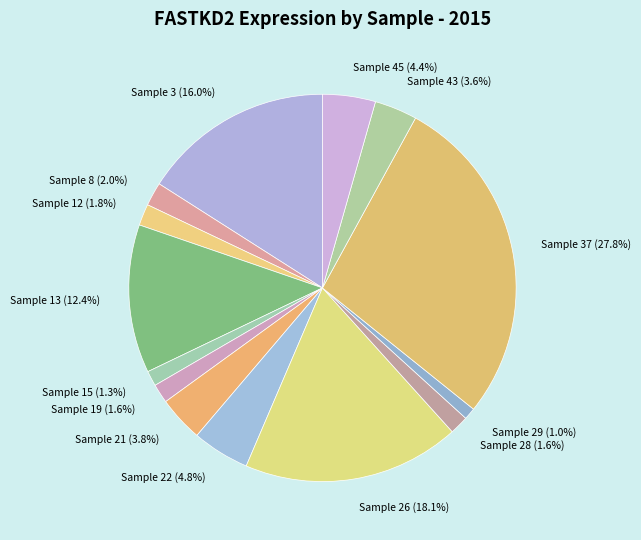

Between Sample 26 (18.1%) and Sample 3 (16.0%), which is larger?

Sample 26 (18.1%)